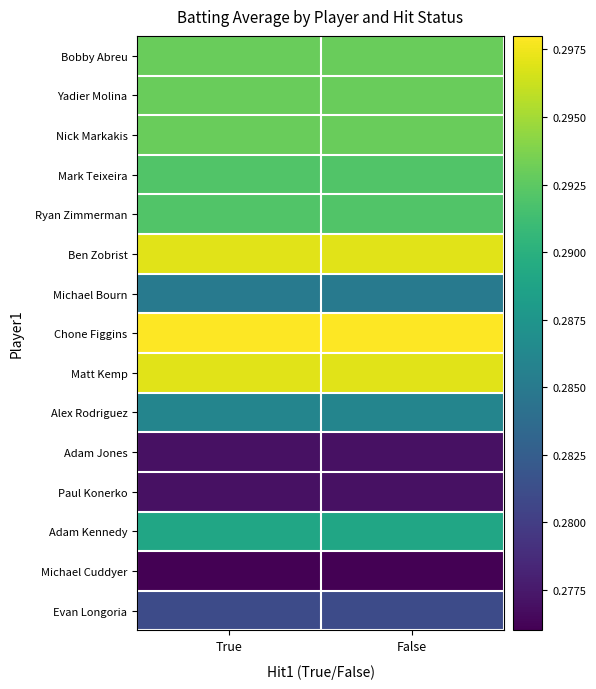

Reading left to right, list all the values displayed in this chart.

Bobby Abreu: True=0.3	False=0.3
Yadier Molina: True=0.3	False=0.3
Nick Markakis: True=0.3	False=0.3
Mark Teixeira: True=0.3	False=0.3
Ryan Zimmerman: True=0.3	False=0.3
Ben Zobrist: True=0.3	False=0.3
Michael Bourn: True=0.3	False=0.3
Chone Figgins: True=0.3	False=0.3
Matt Kemp: True=0.3	False=0.3
Alex Rodriguez: True=0.3	False=0.3
Adam Jones: True=0.3	False=0.3
Paul Konerko: True=0.3	False=0.3
Adam Kennedy: True=0.3	False=0.3
Michael Cuddyer: True=0.3	False=0.3
Evan Longoria: True=0.3	False=0.3